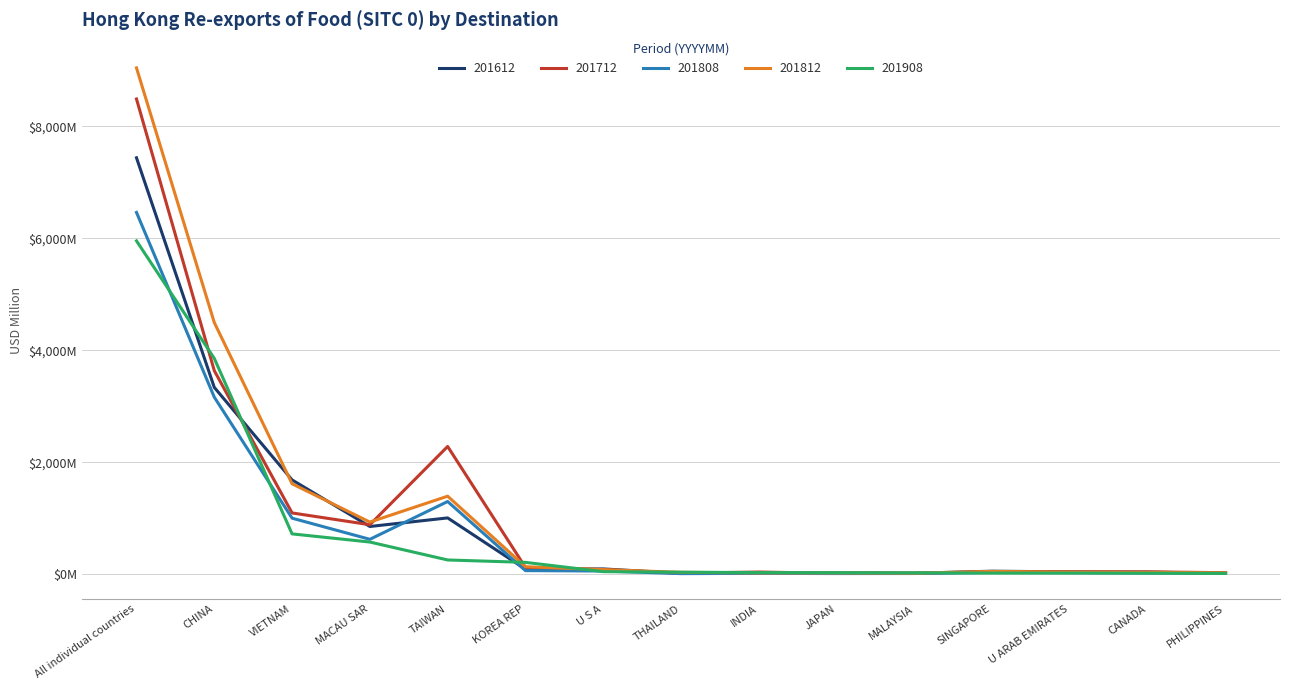

What is the label of the 14th point from the left?

CANADA